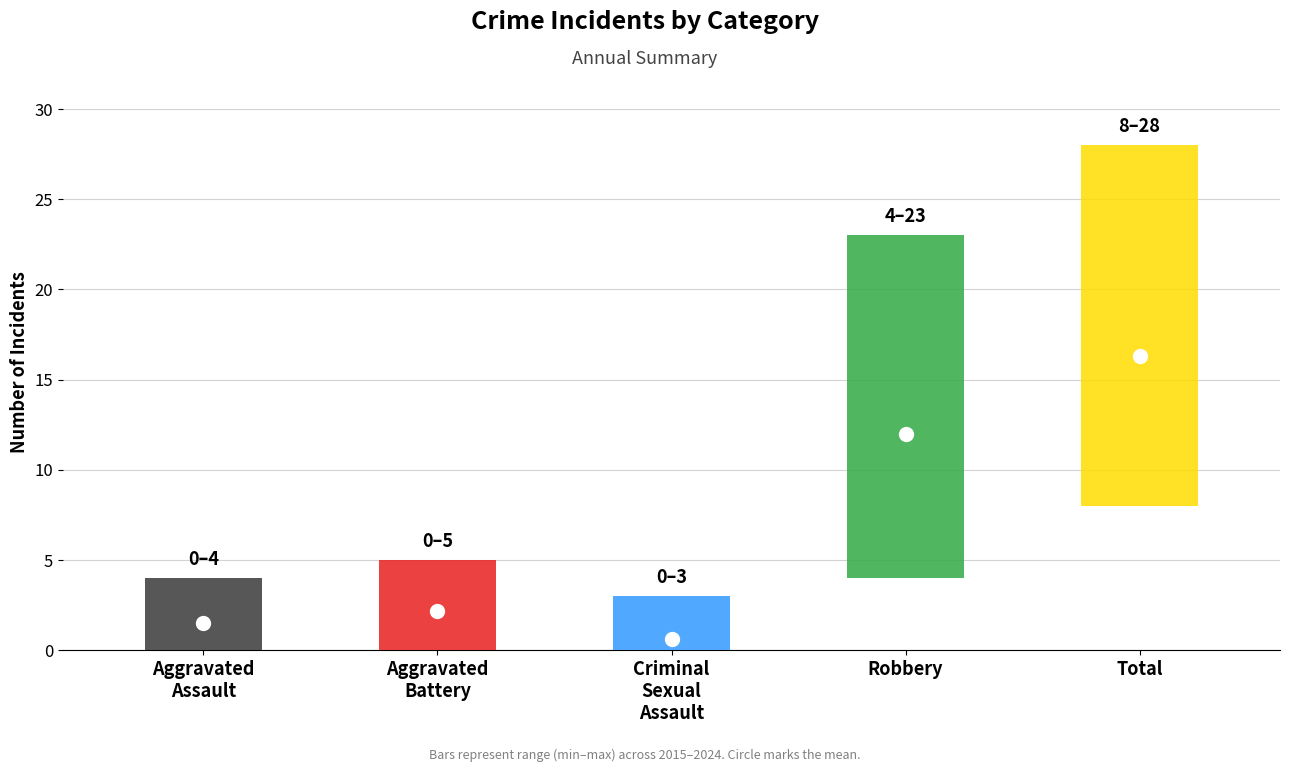

At which label does Robbery reach its minimum?

2015